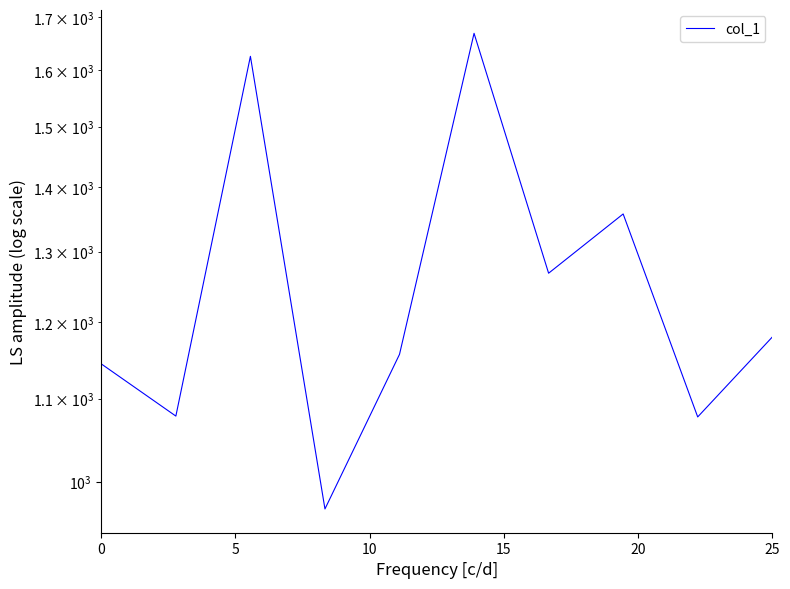

What position from the left is 15?

4